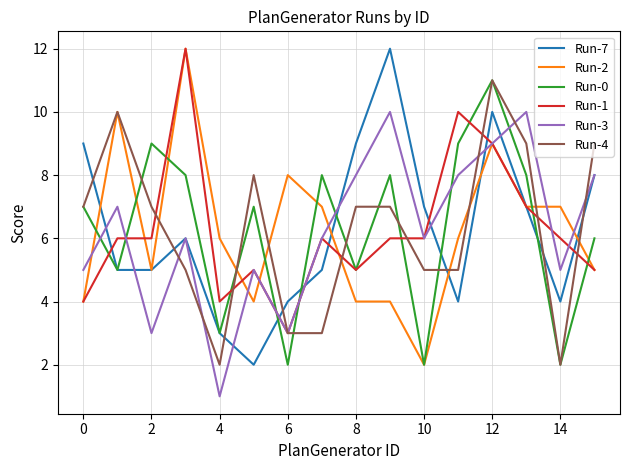

Count the Run-3 values in the range 5 to 8.

10